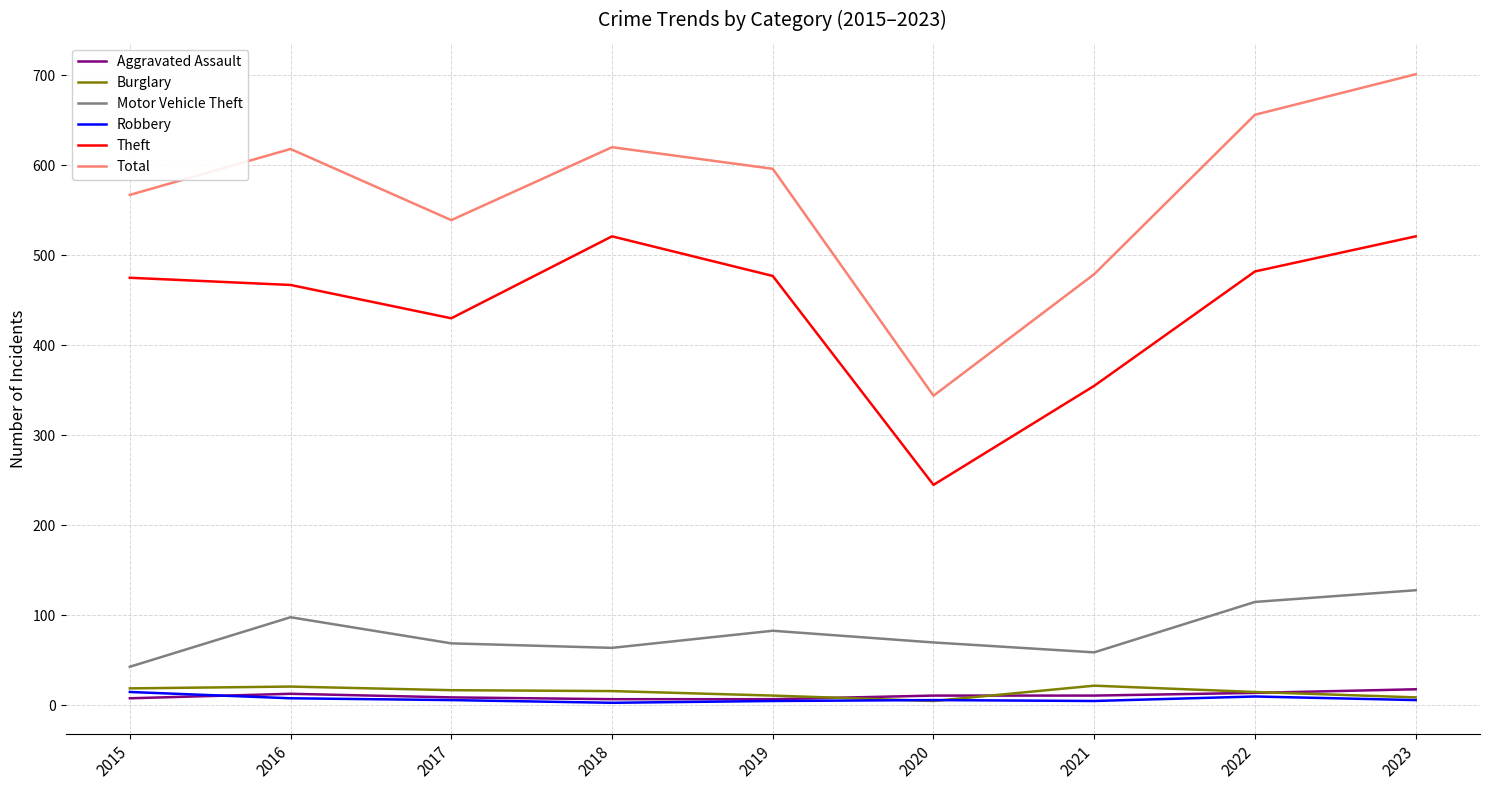

The Aggravated Assault series shows 11 at 2021. True or false?

True